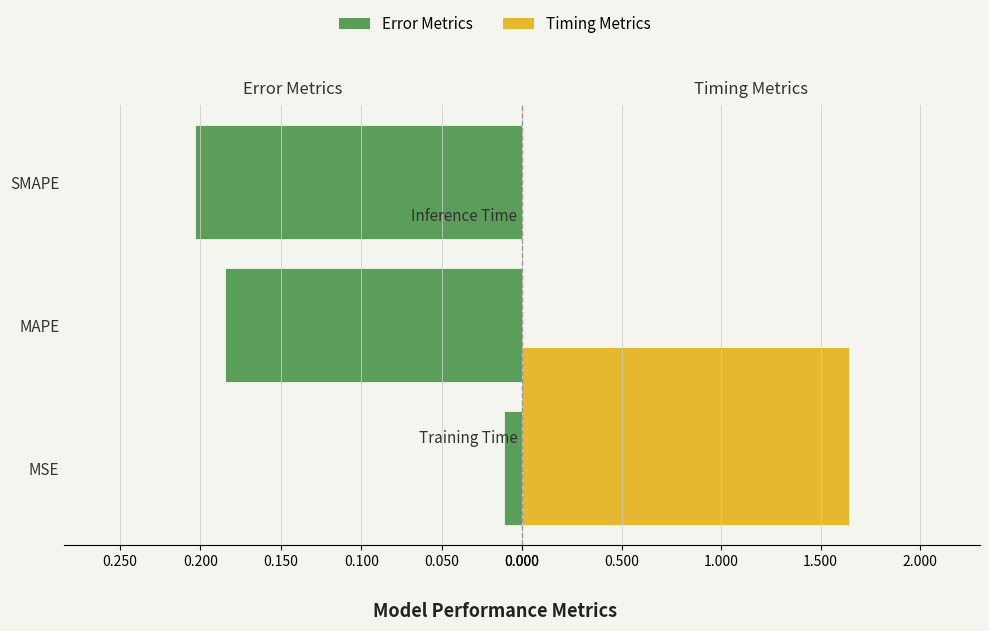

List the labels in order of value, largest first.

Training Time, SMAPE, MAPE, MSE, Inference Time